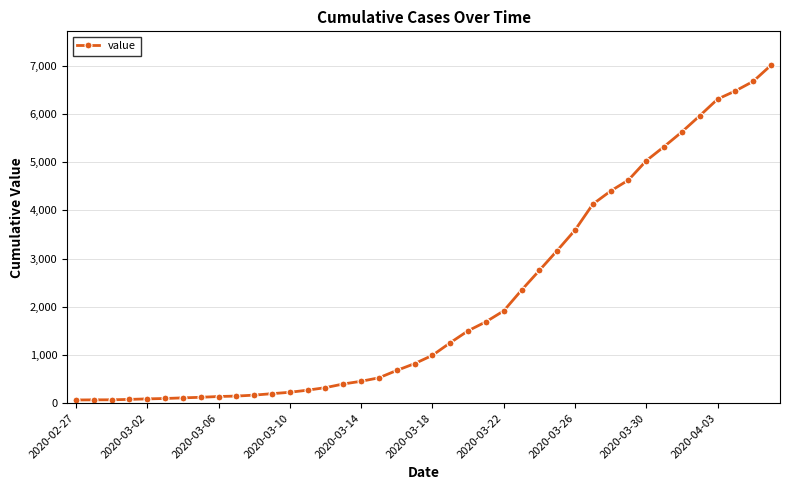

What is the maximum value shown in the chart?

7010